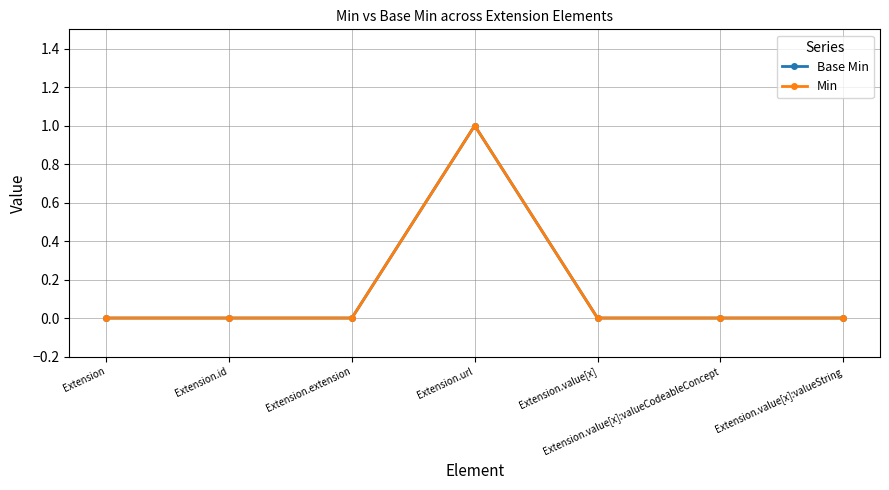

Is the value of Min at Extension.value[x] greater than the value of Base Min at Extension.url?

No